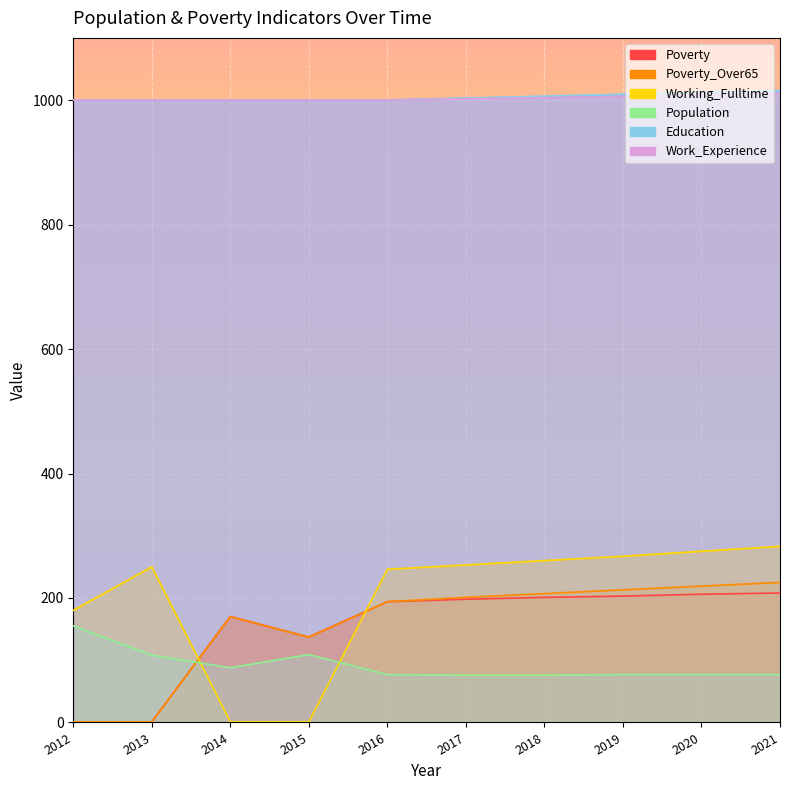

How many intersections are there between Working_Fulltime and Poverty_Over65?

2